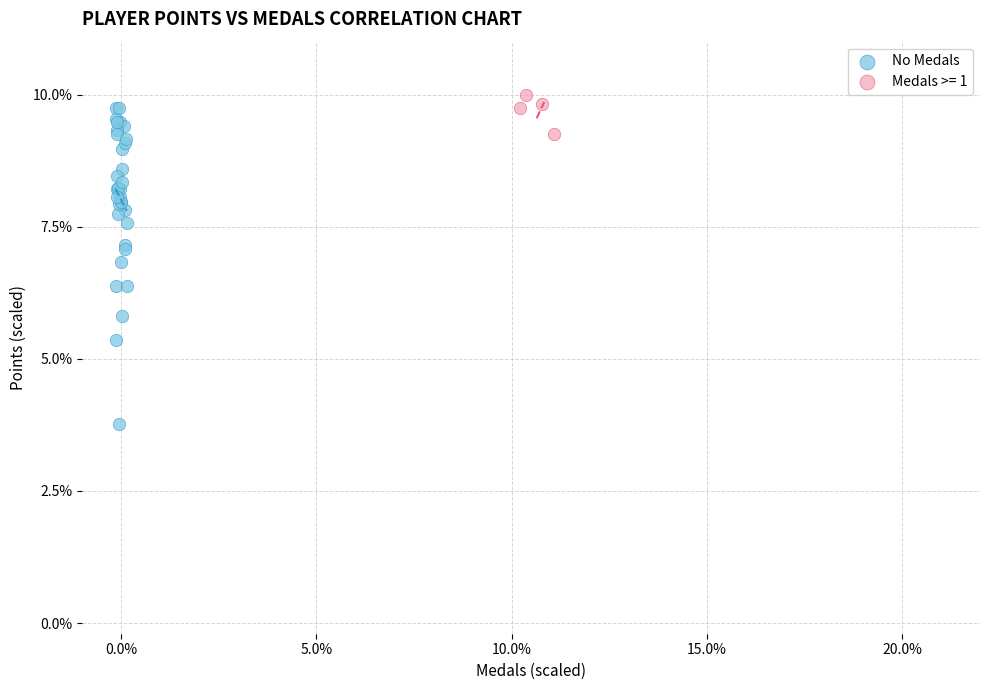

Which series has the widest spread of Y values?

No Medals